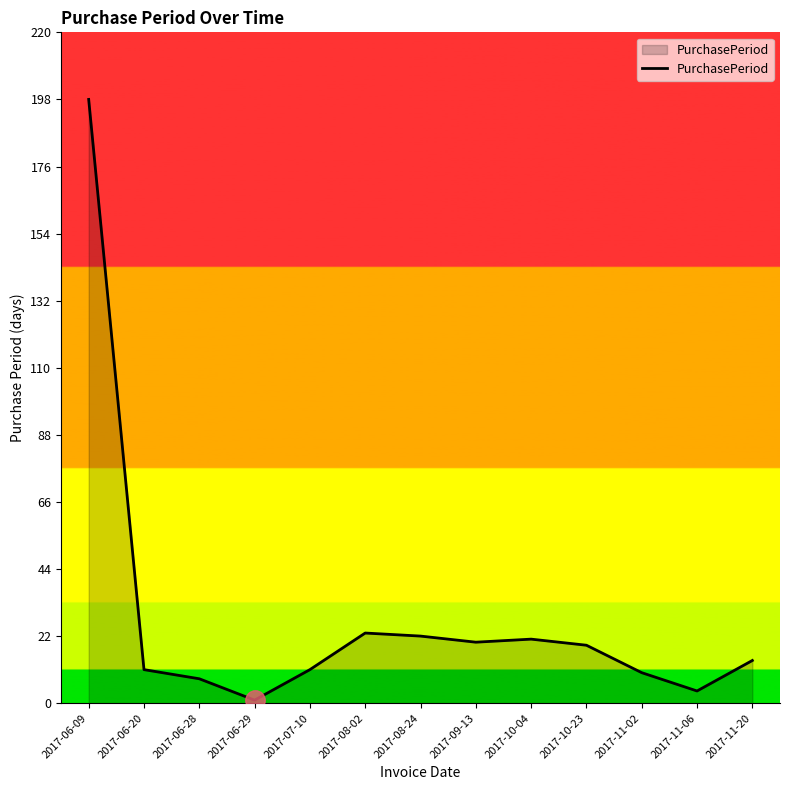

Reading right to left, transcribe all the data shown in this chart.

2017-11-20=14	2017-11-06=4	2017-11-02=10	2017-10-23=19	2017-10-04=21	2017-09-13=20	2017-08-24=22	2017-08-02=23	2017-07-10=11	2017-06-29=1	2017-06-28=8	2017-06-20=11	2017-06-09=198